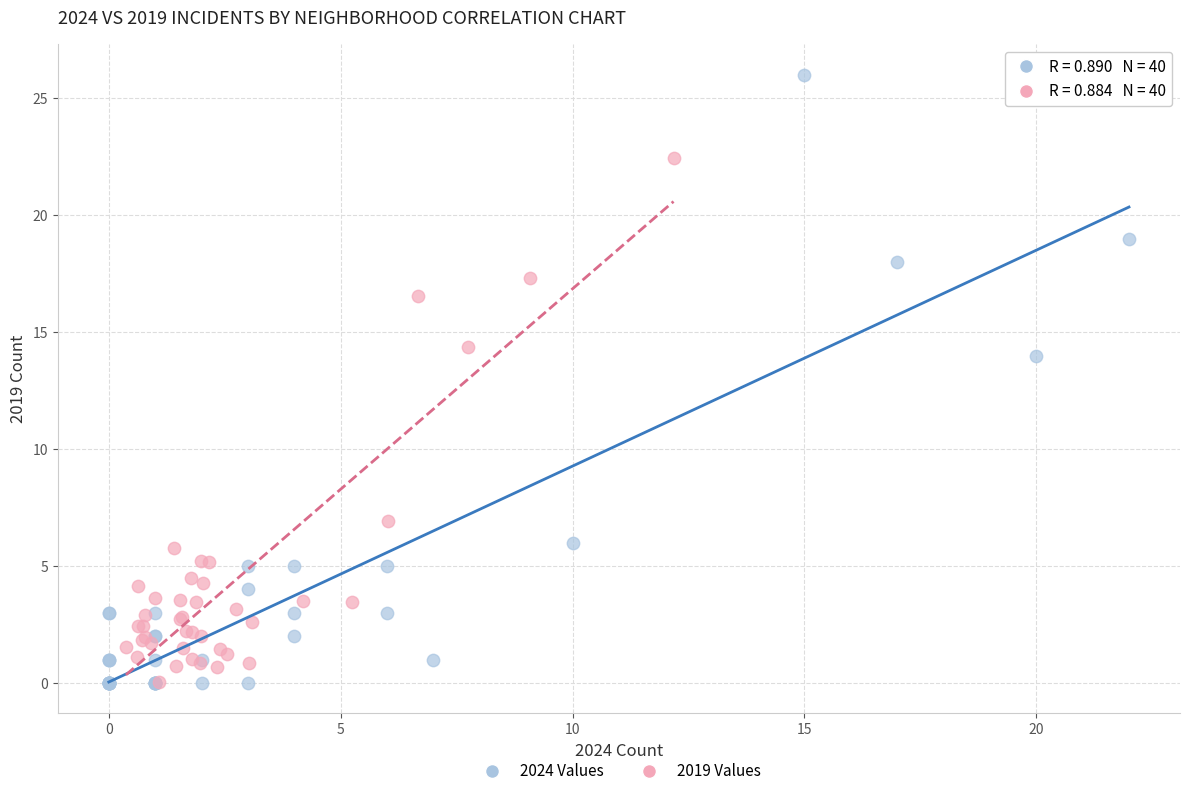

Which series reaches the maximum Y coordinate?

2024 Values